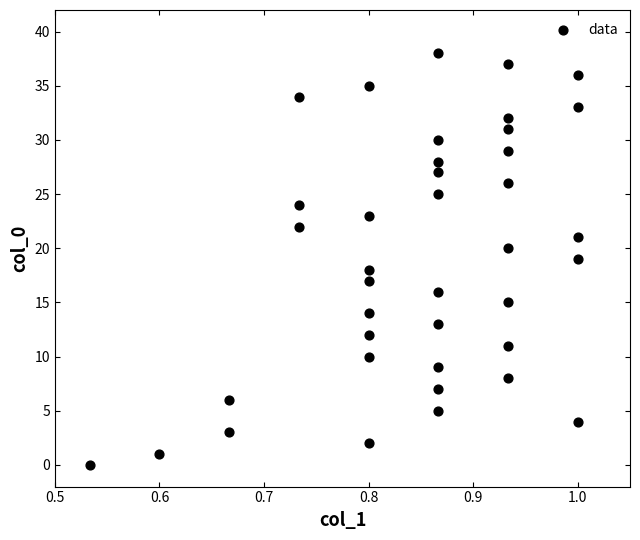

What is the range of Y values (max minus min)?

38